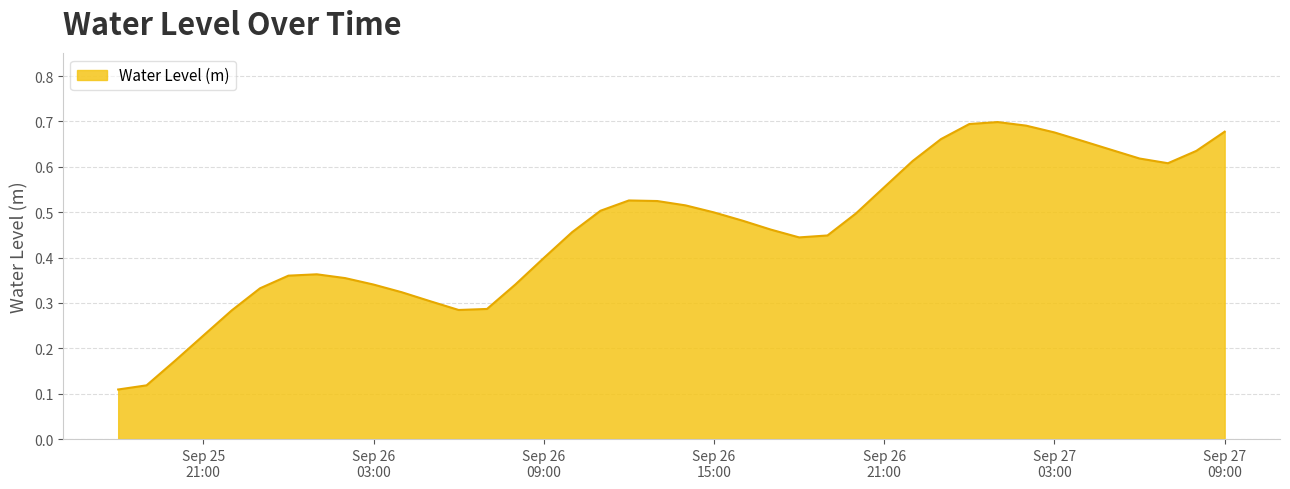

How many values are between 0 and 1?

40